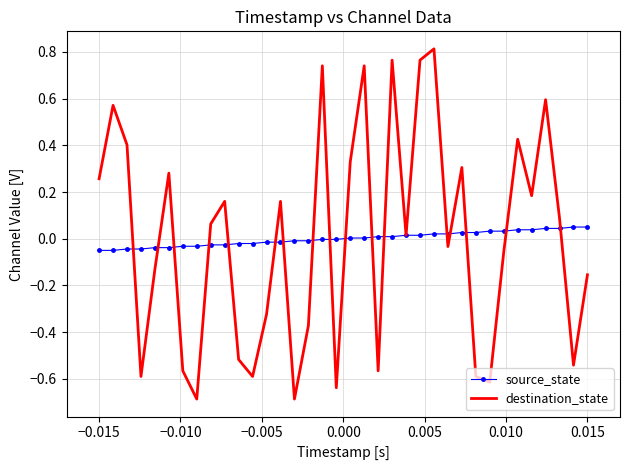

Rank the series by their maximum value, from highest to lowest.

destination_state, source_state